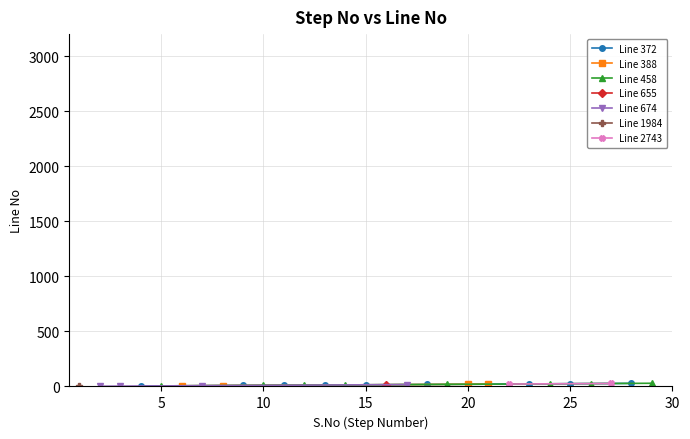

Reading left to right, what are all the values shown in this chart?

1984=1	674=2	674=3	372=4	458=5	388=6	674=7	388=8	372=9	458=10	372=11	458=12	372=13	458=14	372=15	655=16	674=17	372=18	458=19	388=20	388=21	2743=22	372=23	458=24	372=25	458=26	2743=27	372=28	458=29